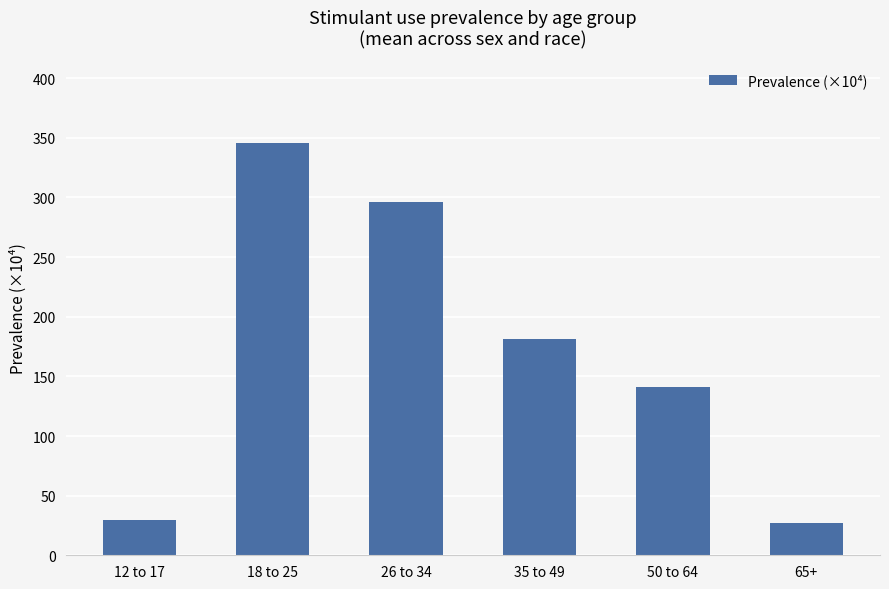

Where is the data nearest to the value 186?

35 to 49